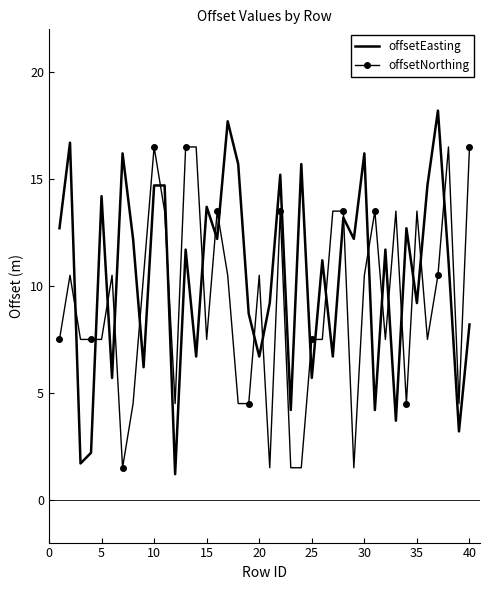

Rank the series by their maximum value, from lowest to highest.

offsetNorthing, offsetEasting